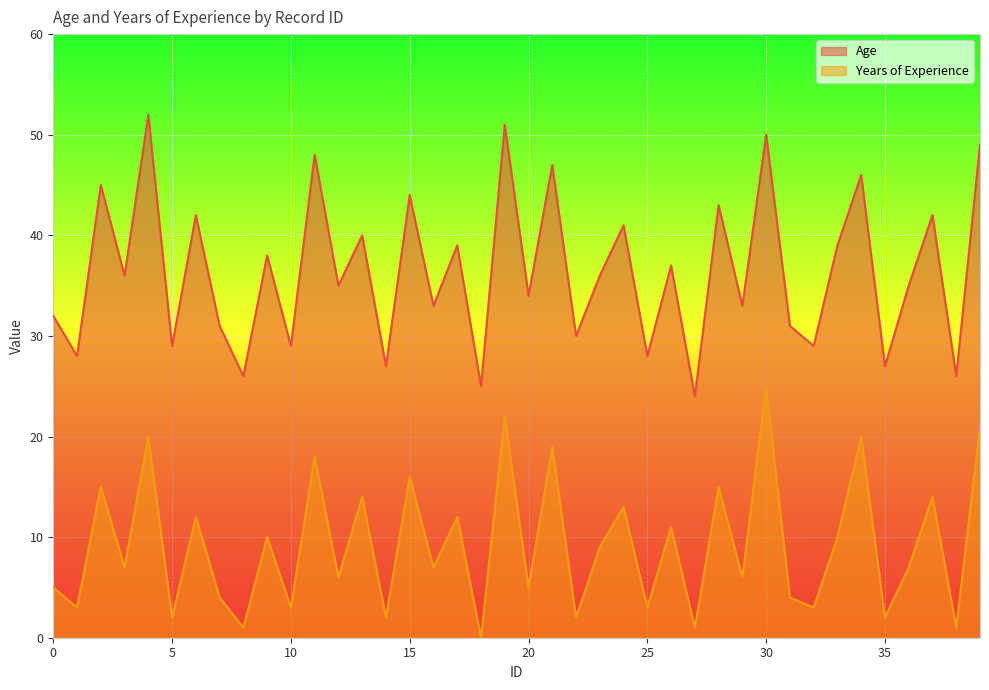

At which category is the sum across all series the highest?

30